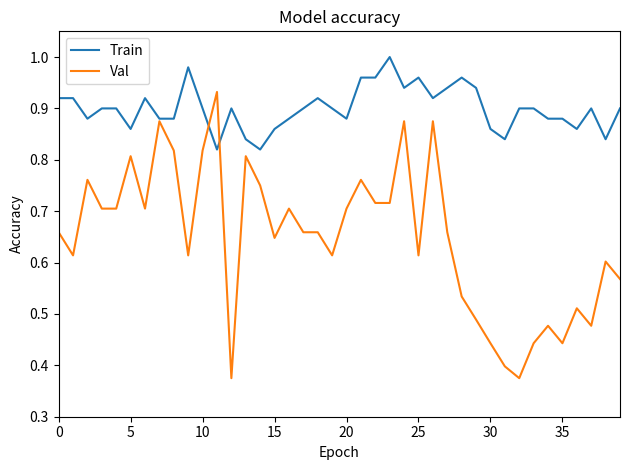

Which series has the largest range (max minus min)?

Val